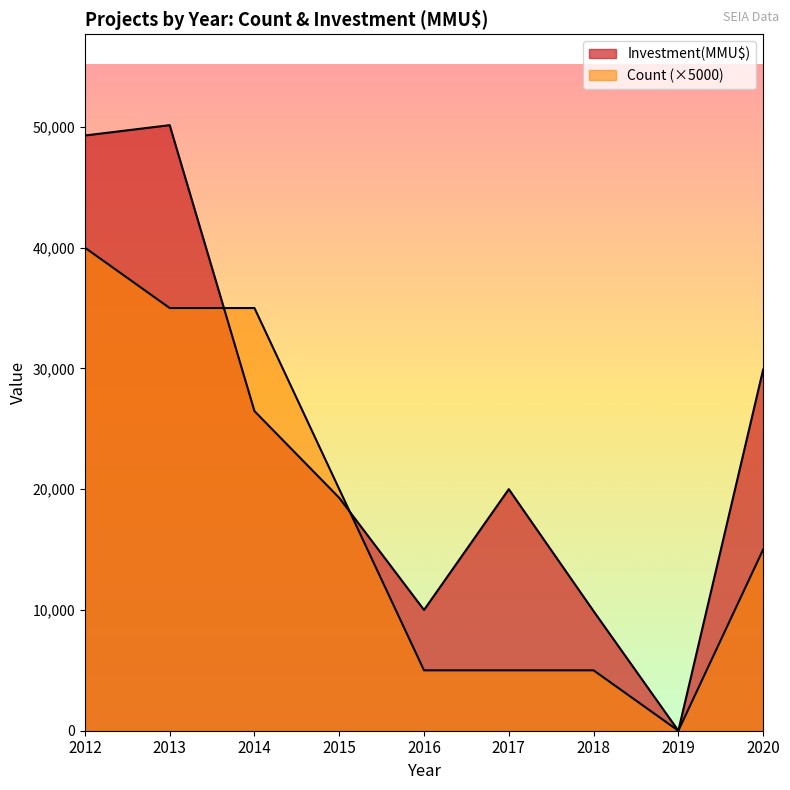

How many times do Count and Investment(MMU$) cross each other?

2